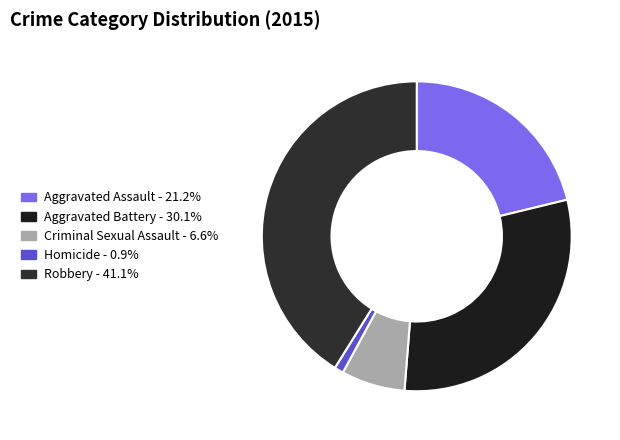

Is Aggravated Assault the majority of the pie?

No